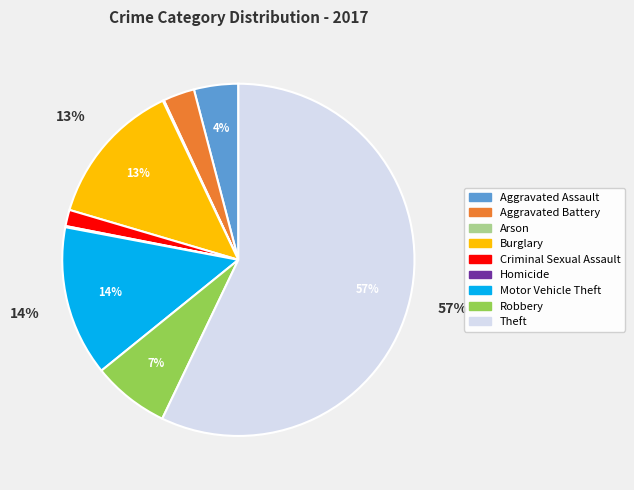

To the nearest percent, what percentage of the pie is Motor Vehicle Theft?

14%